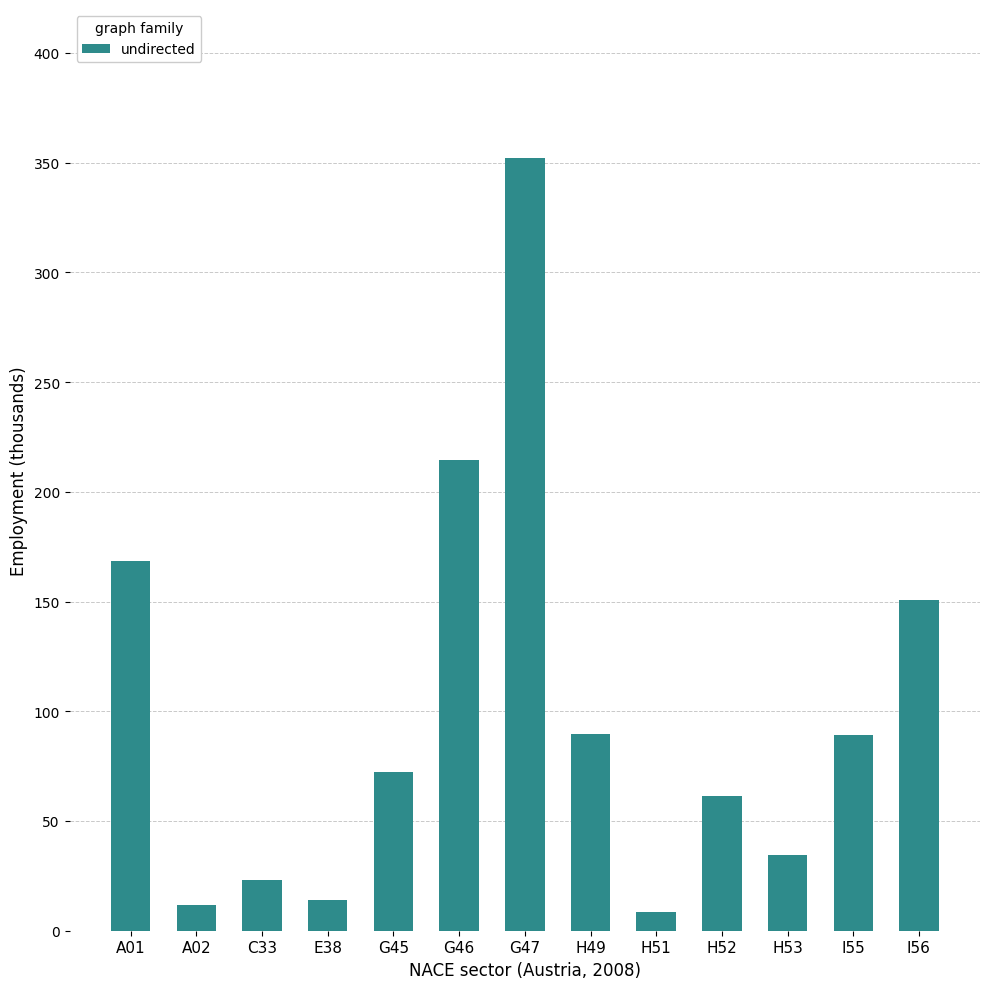

At which label does the data first exceed 72?

A01